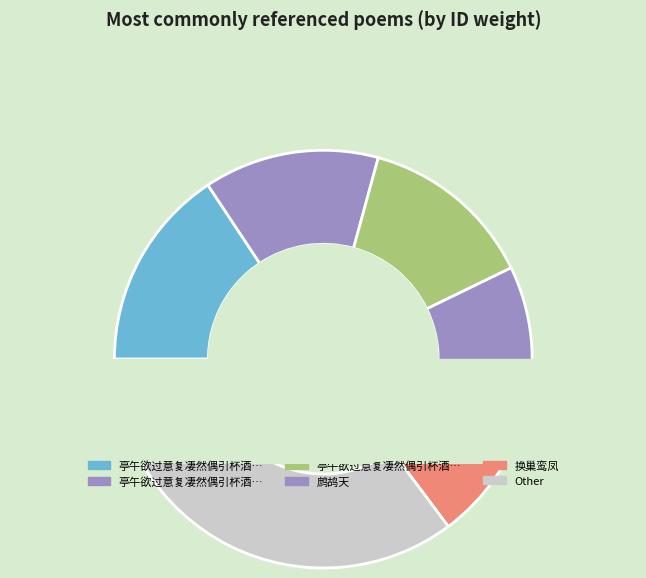

Which has a higher value, 鹧鸪天 其一 or 亭午欲过意复凄然偶引杯酒而沅陵丈送诗适至?

鹧鸪天 其一